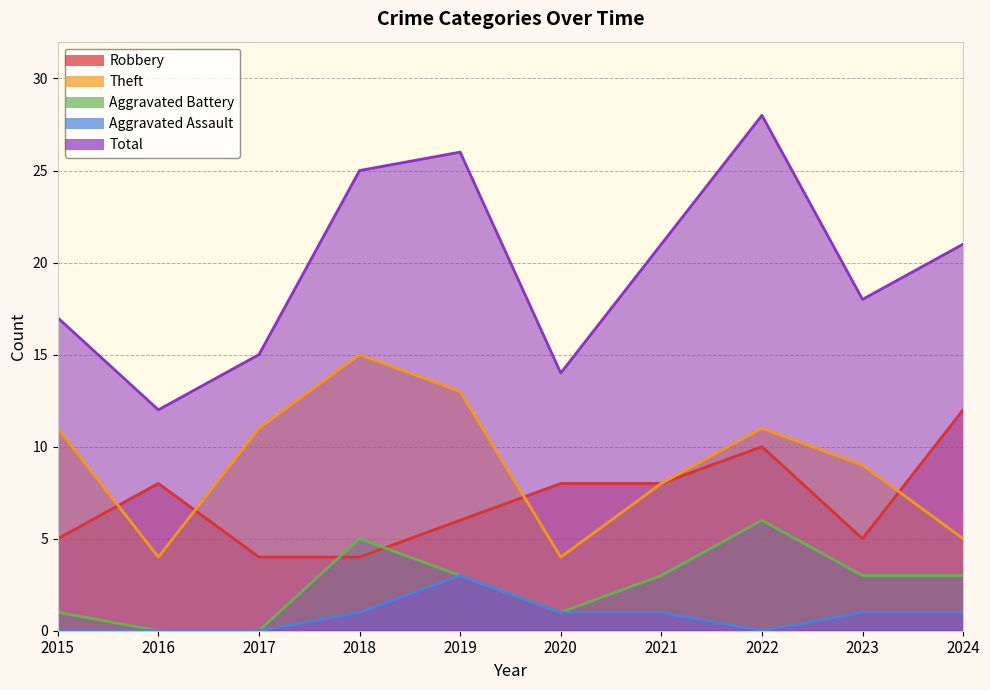

Which has a higher value, 2021 or 2016?

2021